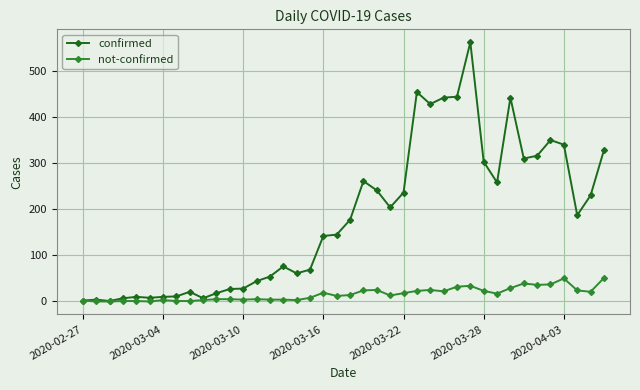

True or false: confirmed has more than 0 points higher than both neighbors.

True